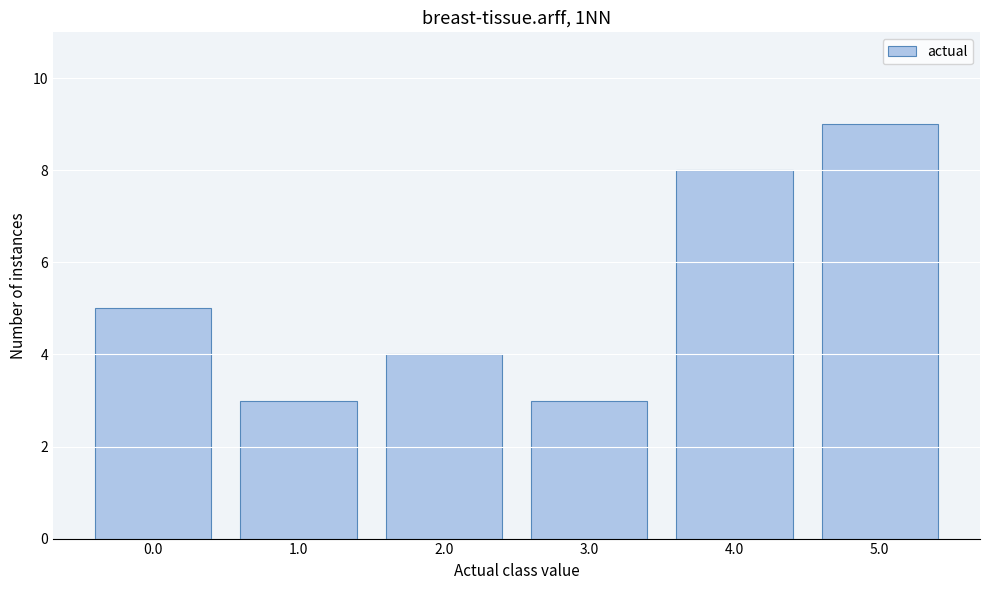

Reading left to right, transcribe all the data shown in this chart.

0.0=5	1.0=3	2.0=4	3.0=3	4.0=8	5.0=9